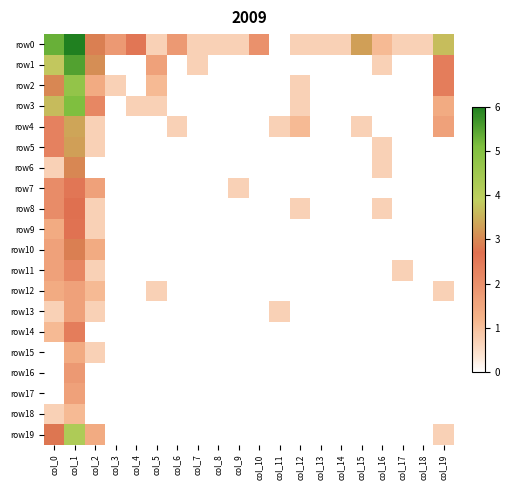

Reading left to right, list all the values displayed in this chart.

row0: col_0=5.3	col_1=6.0	col_2=2.9	col_3=1.8	col_4=2.6	col_5=0.7	col_6=1.8	col_7=0.7	col_8=0.7	col_9=0.7	col_10=1.9	col_11=0.0	col_12=0.7	col_13=0.7	col_14=0.7	col_15=3.3	col_16=1.1	col_17=0.7	col_18=0.7	col_19=3.7
row1: col_0=3.8	col_1=5.5	col_2=3.1	col_3=0.0	col_4=0.0	col_5=1.6	col_6=0.0	col_7=0.7	col_8=0.0	col_9=0.0	col_10=0.0	col_11=0.0	col_12=0.0	col_13=0.0	col_14=0.0	col_15=0.0	col_16=0.7	col_17=0.0	col_18=0.0	col_19=2.4
row2: col_0=3.0	col_1=4.7	col_2=1.4	col_3=0.7	col_4=0.0	col_5=1.1	col_6=0.0	col_7=0.0	col_8=0.0	col_9=0.0	col_10=0.0	col_11=0.0	col_12=0.7	col_13=0.0	col_14=0.0	col_15=0.0	col_16=0.0	col_17=0.0	col_18=0.0	col_19=2.4
row3: col_0=3.6	col_1=5.1	col_2=2.2	col_3=0.0	col_4=0.7	col_5=0.7	col_6=0.0	col_7=0.0	col_8=0.0	col_9=0.0	col_10=0.0	col_11=0.0	col_12=0.7	col_13=0.0	col_14=0.0	col_15=0.0	col_16=0.0	col_17=0.0	col_18=0.0	col_19=1.4
row4: col_0=2.3	col_1=3.4	col_2=0.7	col_3=0.0	col_4=0.0	col_5=0.0	col_6=0.7	col_7=0.0	col_8=0.0	col_9=0.0	col_10=0.0	col_11=0.7	col_12=1.1	col_13=0.0	col_14=0.0	col_15=0.7	col_16=0.0	col_17=0.0	col_18=0.0	col_19=1.6
row5: col_0=2.3	col_1=3.3	col_2=0.7	col_3=0.0	col_4=0.0	col_5=0.0	col_6=0.0	col_7=0.0	col_8=0.0	col_9=0.0	col_10=0.0	col_11=0.0	col_12=0.0	col_13=0.0	col_14=0.0	col_15=0.0	col_16=0.7	col_17=0.0	col_18=0.0	col_19=0.0
row6: col_0=0.7	col_1=3.0	col_2=0.0	col_3=0.0	col_4=0.0	col_5=0.0	col_6=0.0	col_7=0.0	col_8=0.0	col_9=0.0	col_10=0.0	col_11=0.0	col_12=0.0	col_13=0.0	col_14=0.0	col_15=0.0	col_16=0.7	col_17=0.0	col_18=0.0	col_19=0.0
row7: col_0=2.1	col_1=2.6	col_2=1.6	col_3=0.0	col_4=0.0	col_5=0.0	col_6=0.0	col_7=0.0	col_8=0.0	col_9=0.7	col_10=0.0	col_11=0.0	col_12=0.0	col_13=0.0	col_14=0.0	col_15=0.0	col_16=0.0	col_17=0.0	col_18=0.0	col_19=0.0
row8: col_0=2.1	col_1=2.7	col_2=0.7	col_3=0.0	col_4=0.0	col_5=0.0	col_6=0.0	col_7=0.0	col_8=0.0	col_9=0.0	col_10=0.0	col_11=0.0	col_12=0.7	col_13=0.0	col_14=0.0	col_15=0.0	col_16=0.7	col_17=0.0	col_18=0.0	col_19=0.0
row9: col_0=1.4	col_1=2.6	col_2=0.7	col_3=0.0	col_4=0.0	col_5=0.0	col_6=0.0	col_7=0.0	col_8=0.0	col_9=0.0	col_10=0.0	col_11=0.0	col_12=0.0	col_13=0.0	col_14=0.0	col_15=0.0	col_16=0.0	col_17=0.0	col_18=0.0	col_19=0.0
row10: col_0=1.6	col_1=2.9	col_2=1.4	col_3=0.0	col_4=0.0	col_5=0.0	col_6=0.0	col_7=0.0	col_8=0.0	col_9=0.0	col_10=0.0	col_11=0.0	col_12=0.0	col_13=0.0	col_14=0.0	col_15=0.0	col_16=0.0	col_17=0.0	col_18=0.0	col_19=0.0
row11: col_0=1.6	col_1=2.2	col_2=0.7	col_3=0.0	col_4=0.0	col_5=0.0	col_6=0.0	col_7=0.0	col_8=0.0	col_9=0.0	col_10=0.0	col_11=0.0	col_12=0.0	col_13=0.0	col_14=0.0	col_15=0.0	col_16=0.0	col_17=0.7	col_18=0.0	col_19=0.0
row12: col_0=1.4	col_1=1.6	col_2=1.1	col_3=0.0	col_4=0.0	col_5=0.7	col_6=0.0	col_7=0.0	col_8=0.0	col_9=0.0	col_10=0.0	col_11=0.0	col_12=0.0	col_13=0.0	col_14=0.0	col_15=0.0	col_16=0.0	col_17=0.0	col_18=0.0	col_19=0.7
row13: col_0=0.7	col_1=1.6	col_2=0.7	col_3=0.0	col_4=0.0	col_5=0.0	col_6=0.0	col_7=0.0	col_8=0.0	col_9=0.0	col_10=0.0	col_11=0.7	col_12=0.0	col_13=0.0	col_14=0.0	col_15=0.0	col_16=0.0	col_17=0.0	col_18=0.0	col_19=0.0
row14: col_0=1.1	col_1=2.4	col_2=0.0	col_3=0.0	col_4=0.0	col_5=0.0	col_6=0.0	col_7=0.0	col_8=0.0	col_9=0.0	col_10=0.0	col_11=0.0	col_12=0.0	col_13=0.0	col_14=0.0	col_15=0.0	col_16=0.0	col_17=0.0	col_18=0.0	col_19=0.0
row15: col_0=0.0	col_1=1.4	col_2=0.7	col_3=0.0	col_4=0.0	col_5=0.0	col_6=0.0	col_7=0.0	col_8=0.0	col_9=0.0	col_10=0.0	col_11=0.0	col_12=0.0	col_13=0.0	col_14=0.0	col_15=0.0	col_16=0.0	col_17=0.0	col_18=0.0	col_19=0.0
row16: col_0=0.0	col_1=1.8	col_2=0.0	col_3=0.0	col_4=0.0	col_5=0.0	col_6=0.0	col_7=0.0	col_8=0.0	col_9=0.0	col_10=0.0	col_11=0.0	col_12=0.0	col_13=0.0	col_14=0.0	col_15=0.0	col_16=0.0	col_17=0.0	col_18=0.0	col_19=0.0
row17: col_0=0.0	col_1=1.6	col_2=0.0	col_3=0.0	col_4=0.0	col_5=0.0	col_6=0.0	col_7=0.0	col_8=0.0	col_9=0.0	col_10=0.0	col_11=0.0	col_12=0.0	col_13=0.0	col_14=0.0	col_15=0.0	col_16=0.0	col_17=0.0	col_18=0.0	col_19=0.0
row18: col_0=0.7	col_1=1.1	col_2=0.0	col_3=0.0	col_4=0.0	col_5=0.0	col_6=0.0	col_7=0.0	col_8=0.0	col_9=0.0	col_10=0.0	col_11=0.0	col_12=0.0	col_13=0.0	col_14=0.0	col_15=0.0	col_16=0.0	col_17=0.0	col_18=0.0	col_19=0.0
row19: col_0=2.8	col_1=4.2	col_2=1.4	col_3=0.0	col_4=0.0	col_5=0.0	col_6=0.0	col_7=0.0	col_8=0.0	col_9=0.0	col_10=0.0	col_11=0.0	col_12=0.0	col_13=0.0	col_14=0.0	col_15=0.0	col_16=0.0	col_17=0.0	col_18=0.0	col_19=0.7